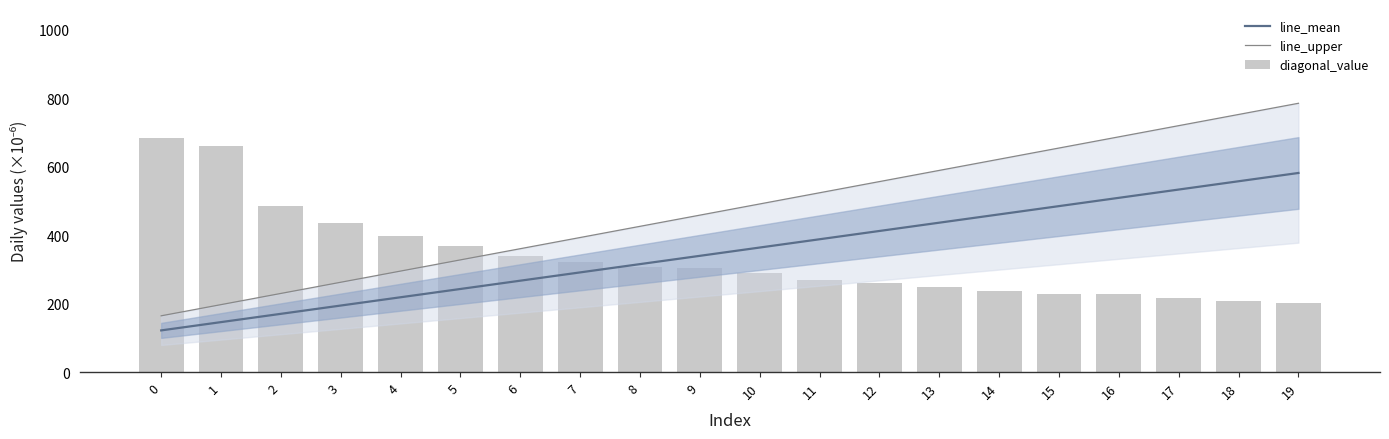

The line_upper series shows 268.7 at 1. True or false?

False